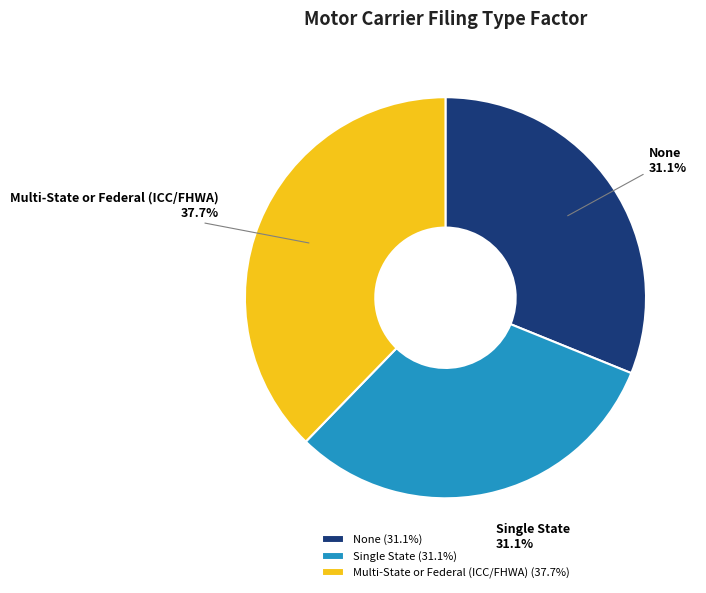

Combined, do Single State and Multi-State or Federal (ICC/FHWA) account for over 50%?

Yes